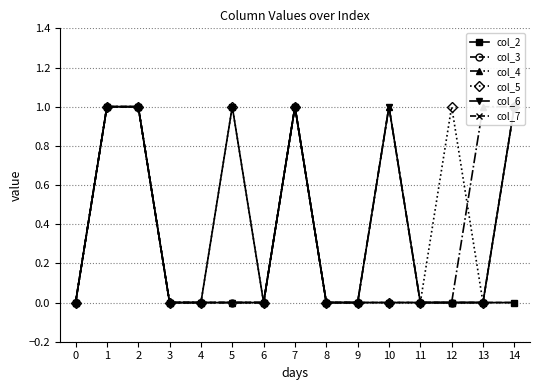

Between 8 and 6, which is larger?

8